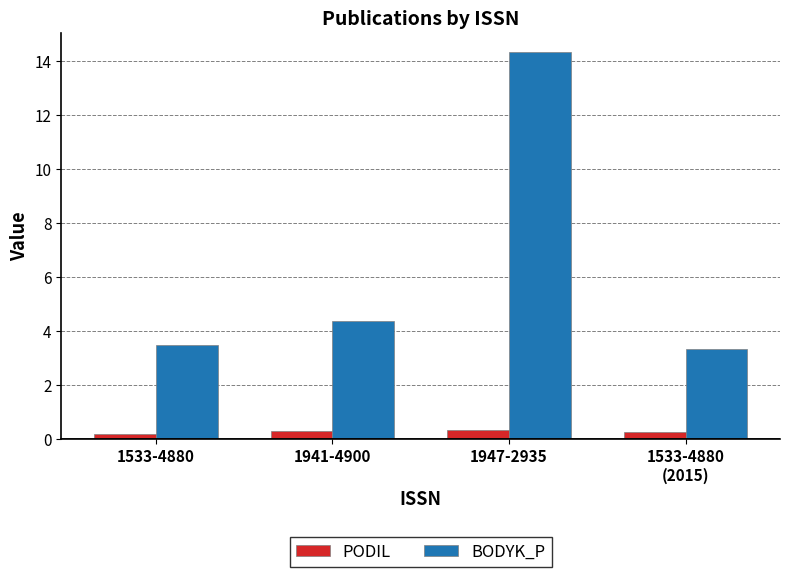

Where is BODYK_P nearest to the value 8?

1941-4900